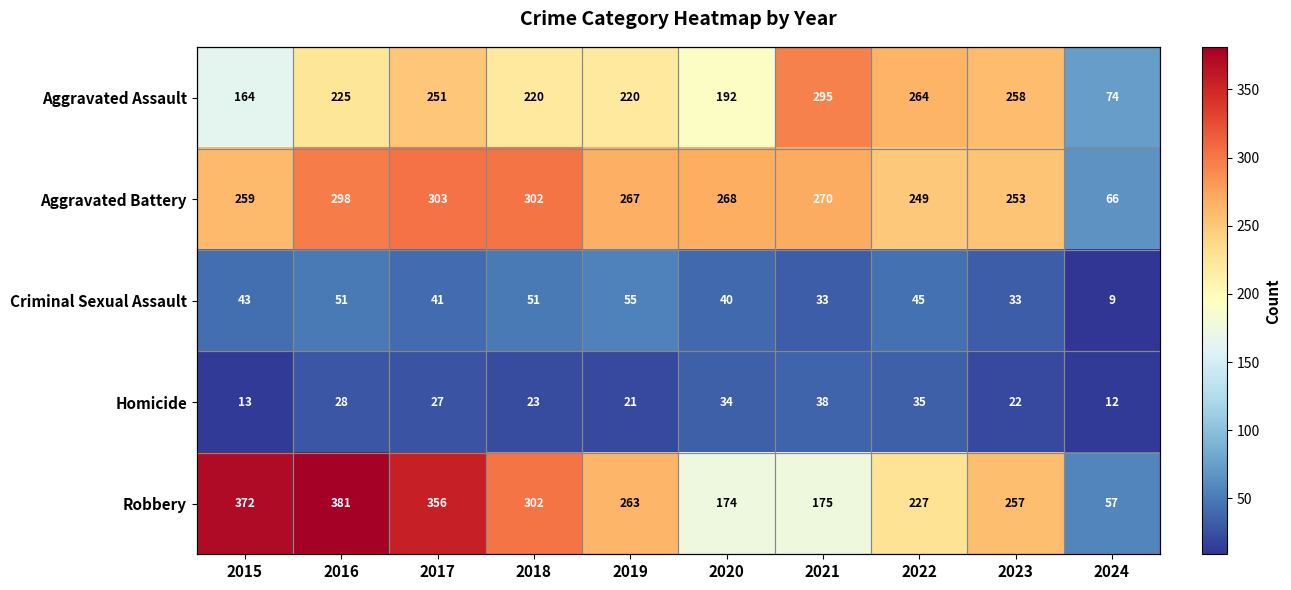

Is the value of Criminal Sexual Assault at 2015 greater than the value of Aggravated Assault at 2019?

No